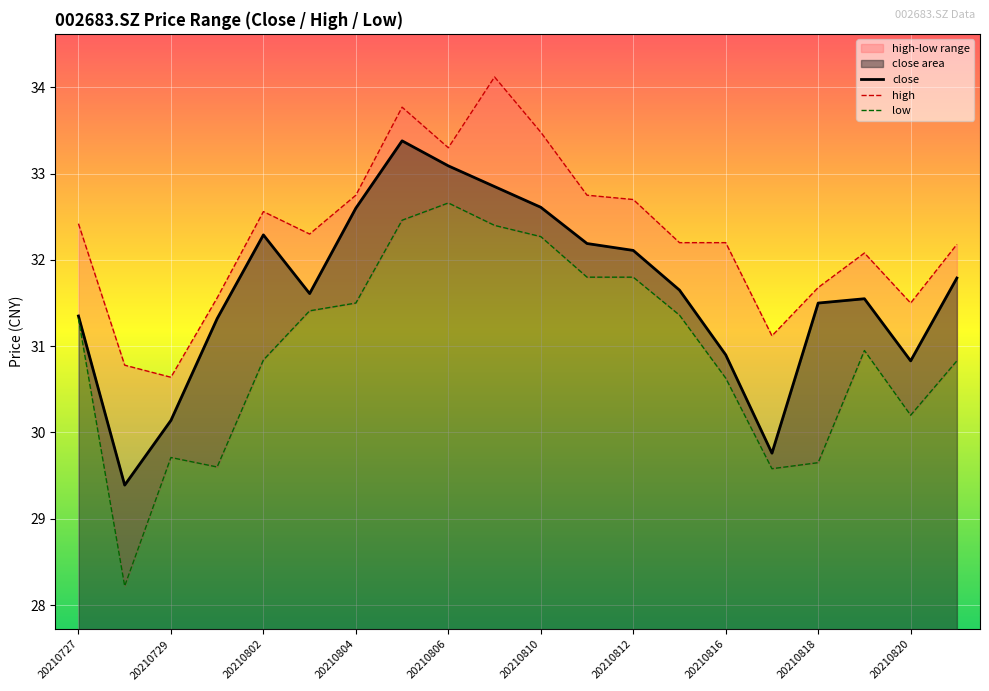

What is the value of the close point at the 1st from the left?

31.4